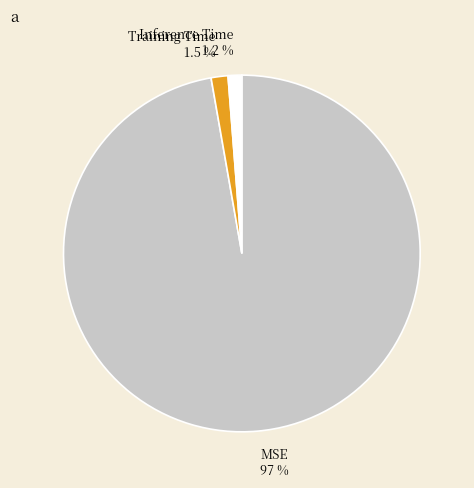

Which category accounts for the majority?

MSE